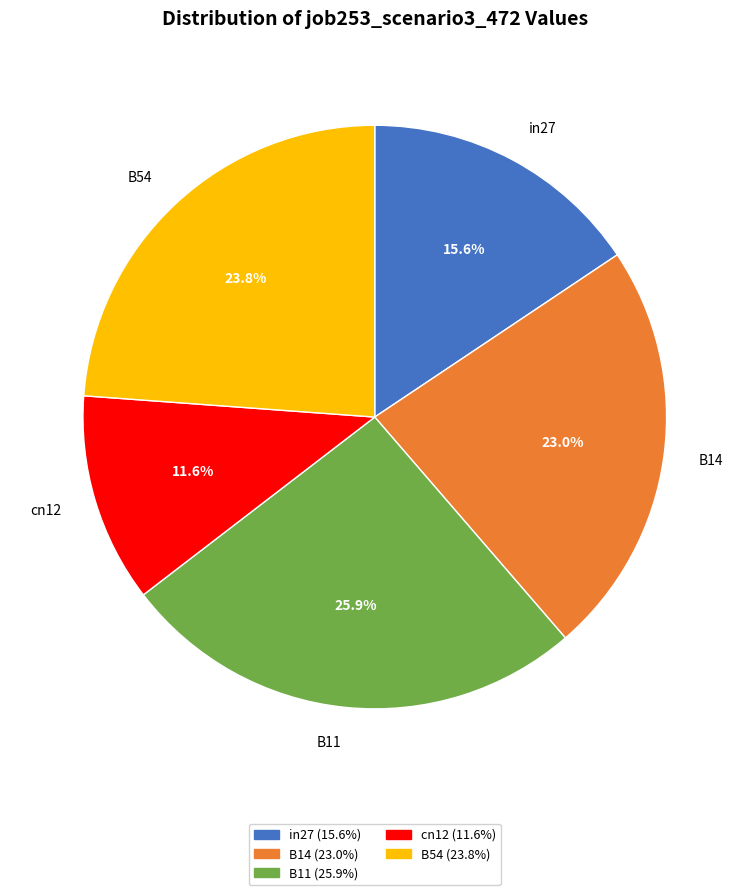

Which category has the biggest portion of the pie?

B11